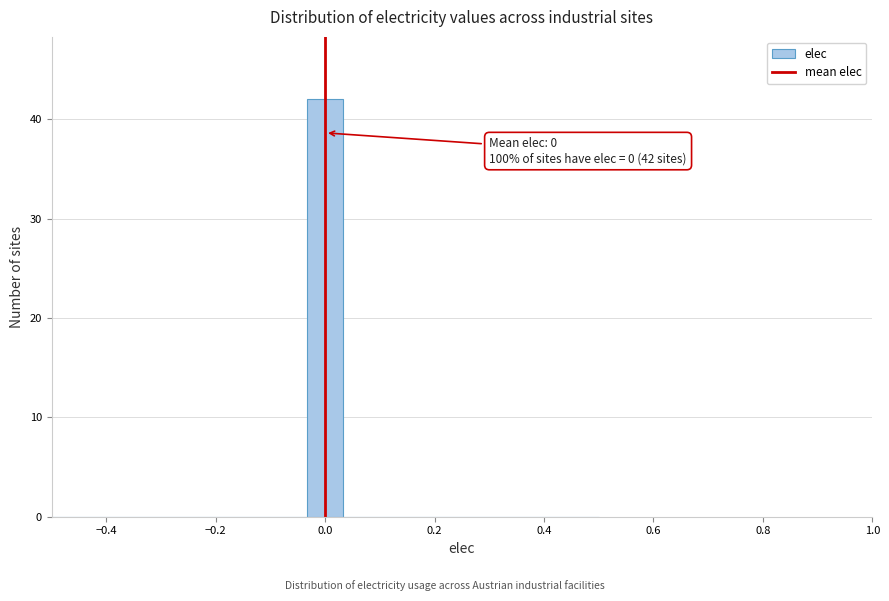

Read against the x-axis, roughly where is the centre of the tallest bar?

0.00